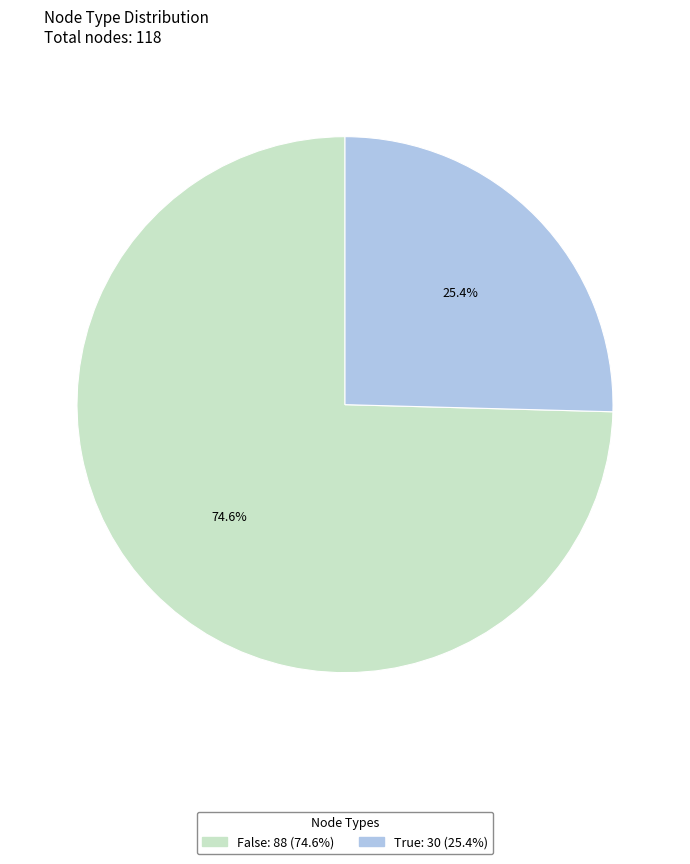

Which has a higher value, False or True?

False